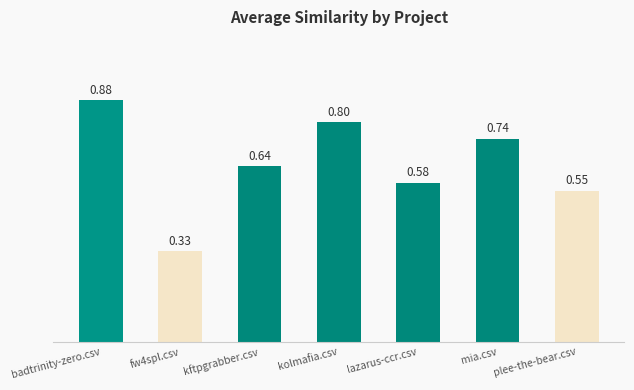

Which category has the lowest value across all series?

fw4spl.csv